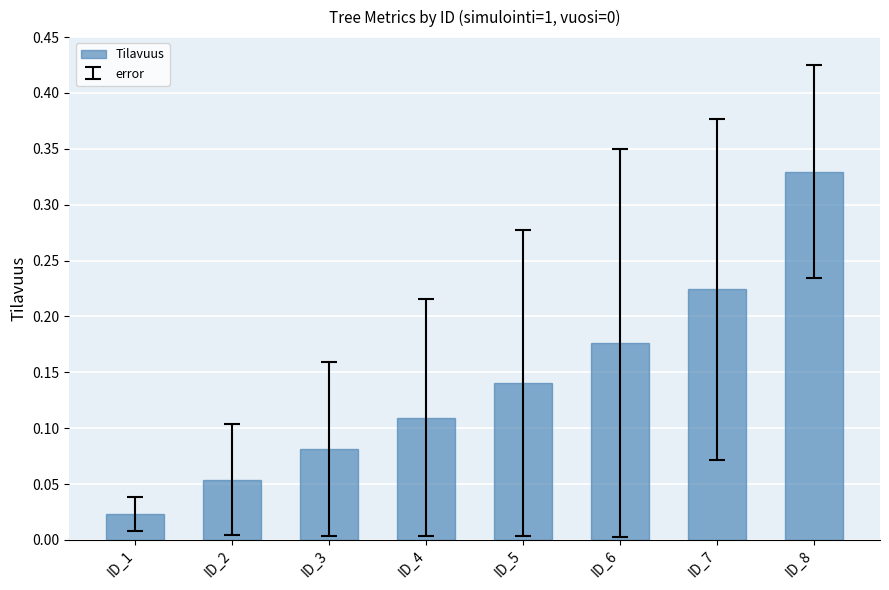

Rank the categories by value from highest to lowest.

ID_8, ID_7, ID_6, ID_5, ID_4, ID_3, ID_2, ID_1